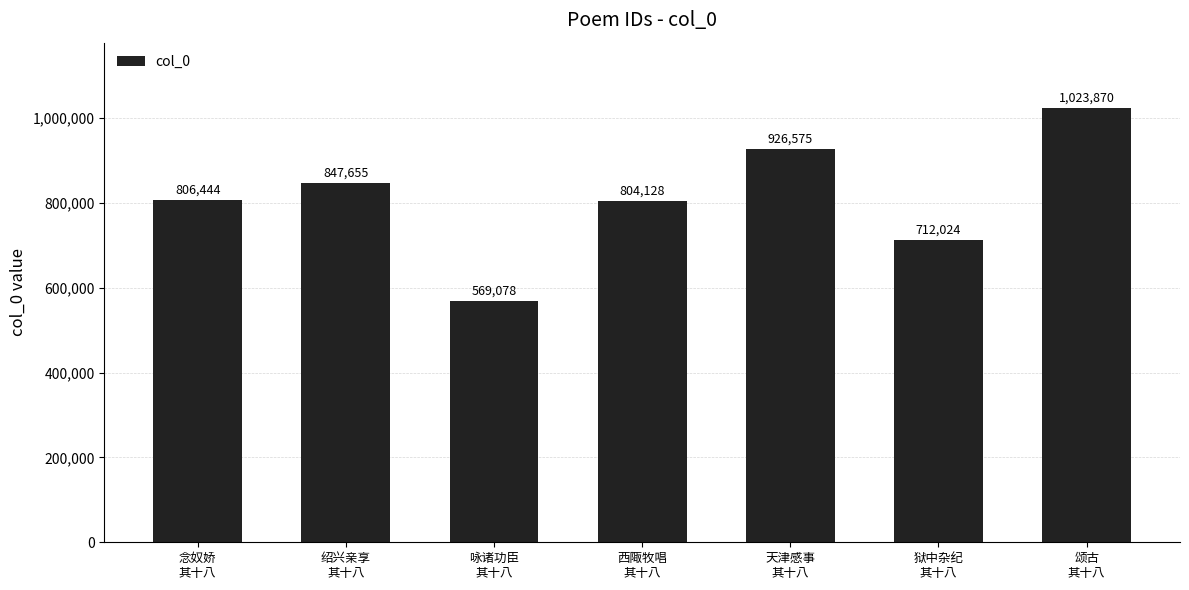

How many values are between 712024 and 926575?

5